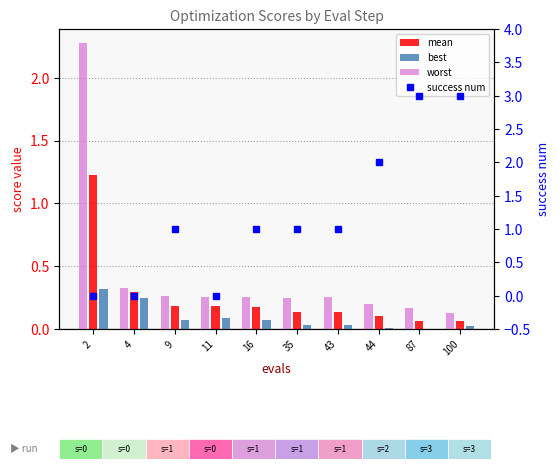

Does the chart contain any negative values?

No